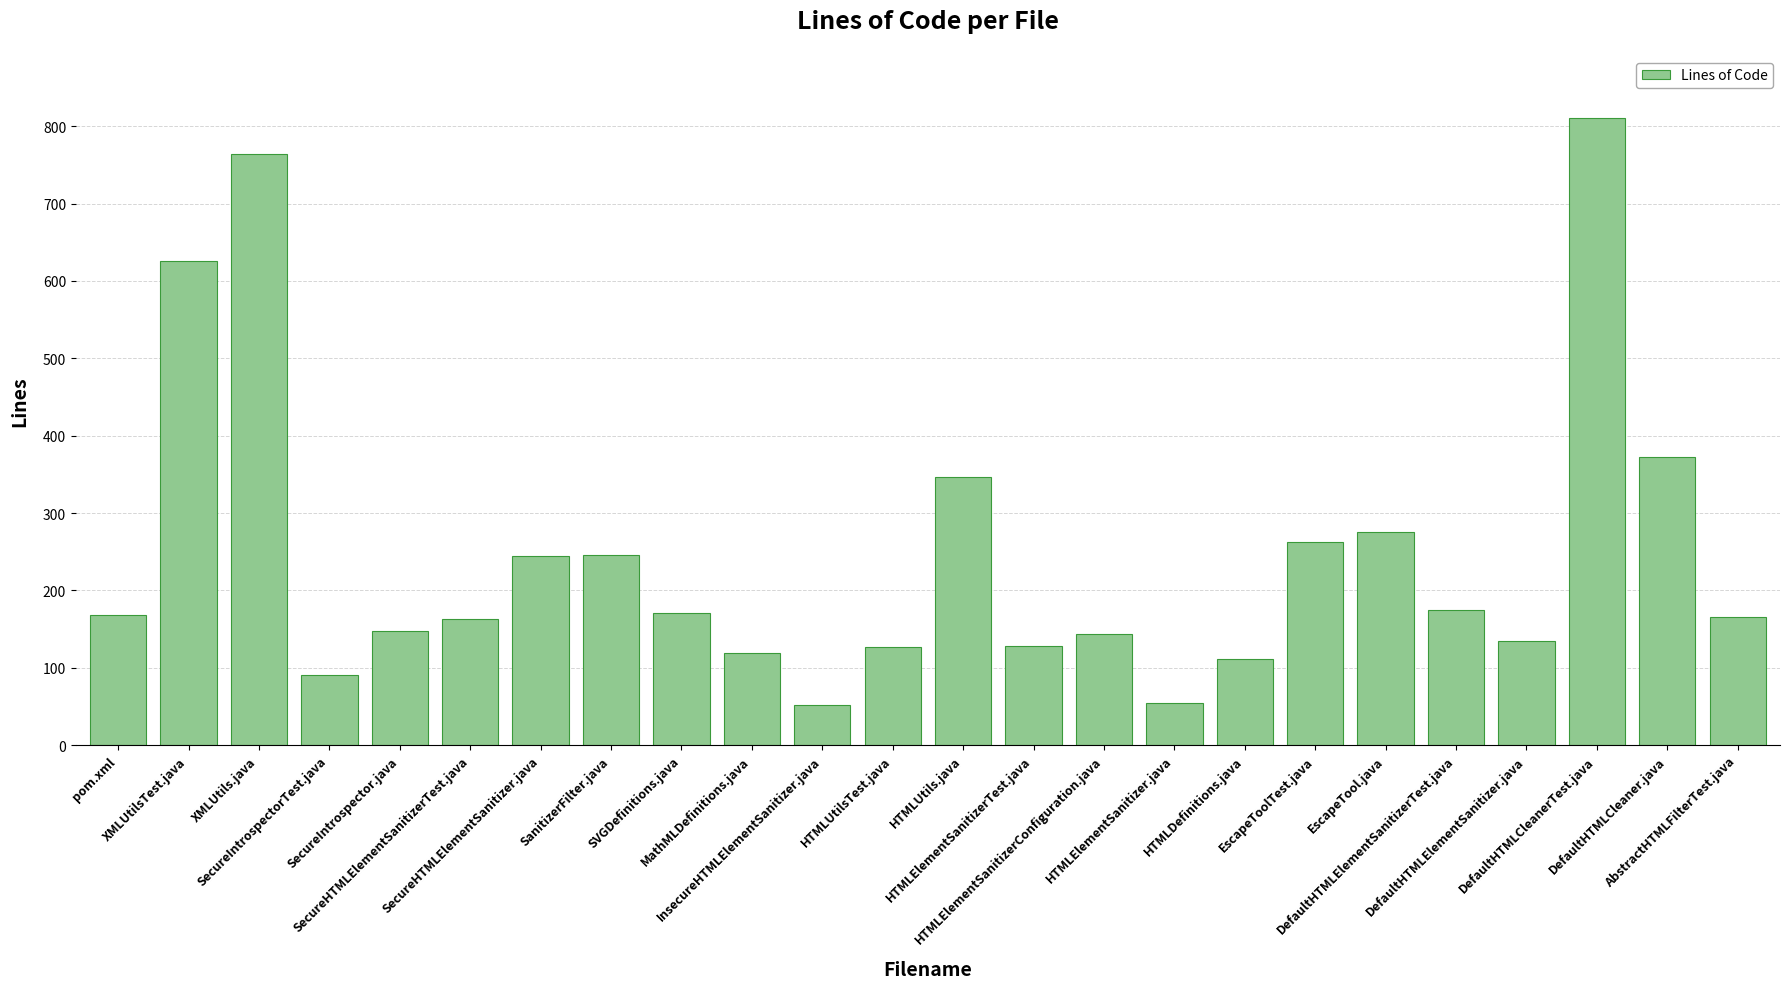

What is the smallest value displayed?

52